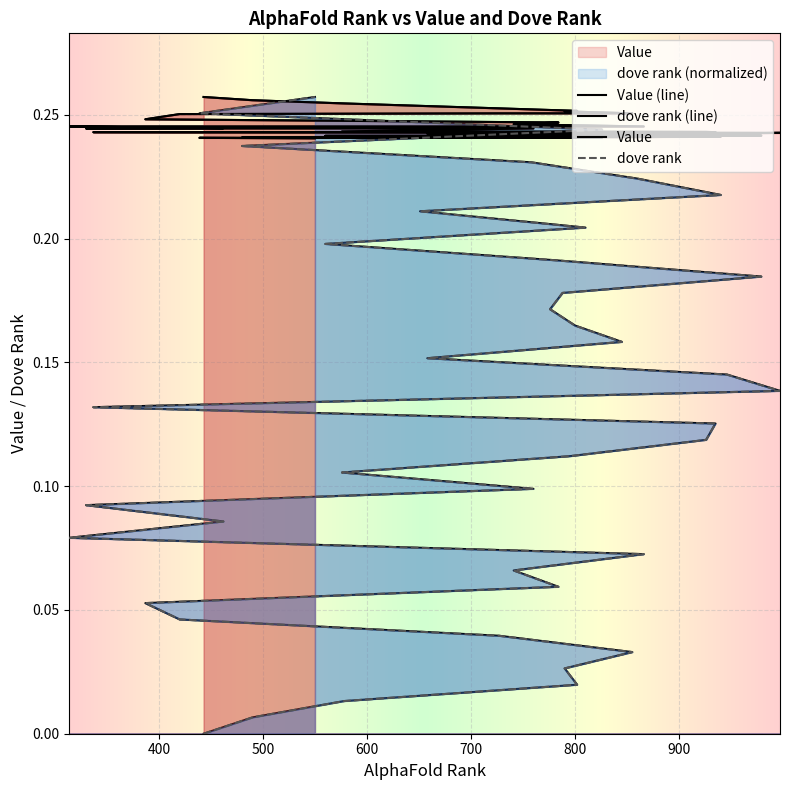

True or false: Value has more than 2 points higher than both neighbors.

False